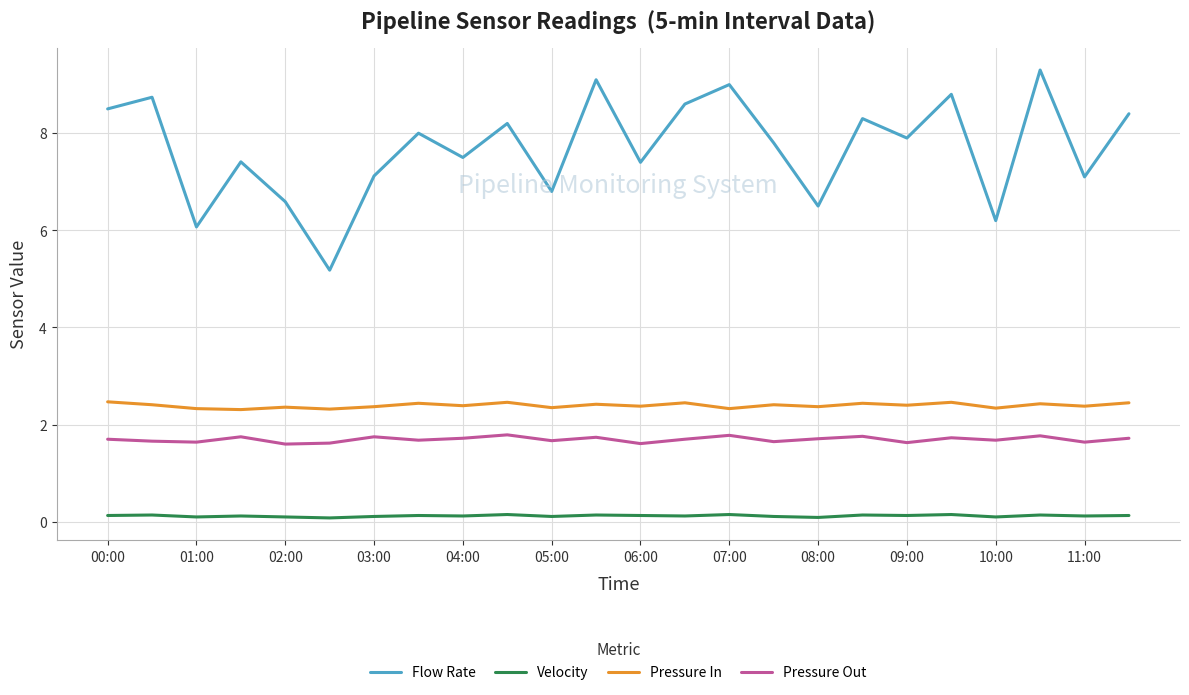

Does the chart display data point markers on the line(s)?

No